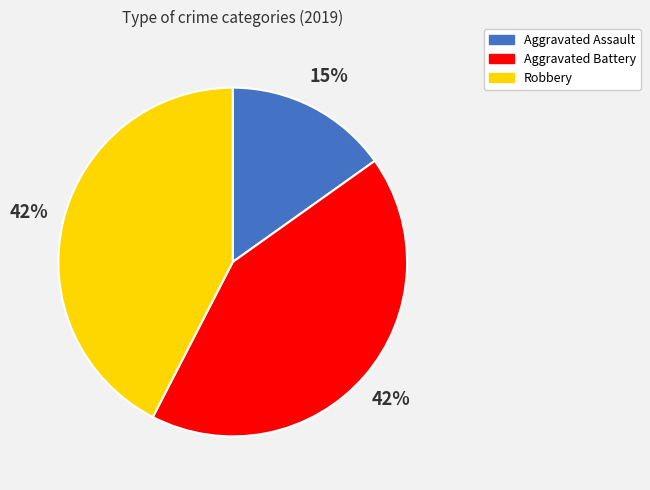

Does Aggravated Battery account for over 50% of the chart?

No